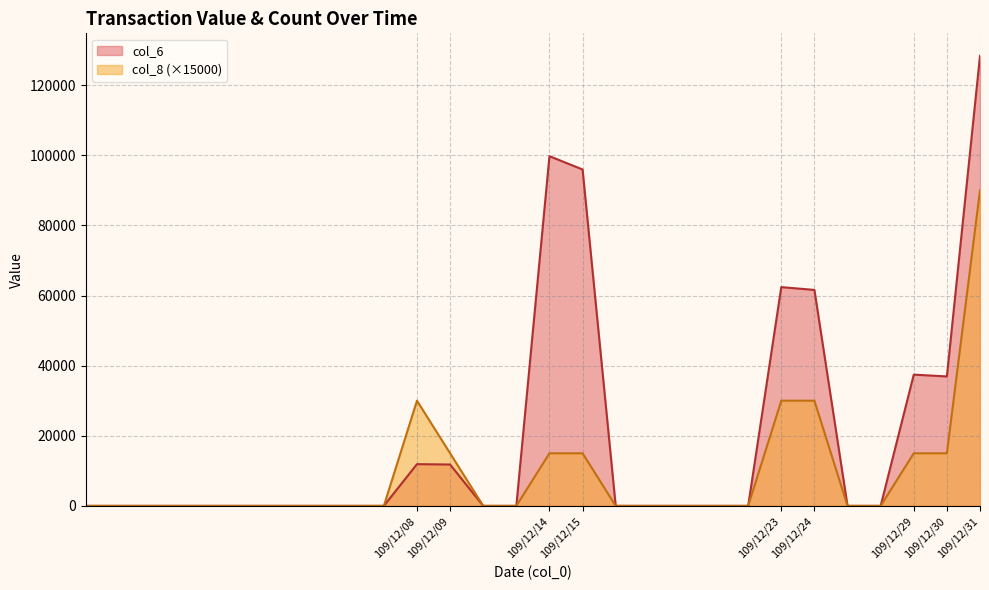

Rank the series by their maximum value, from highest to lowest.

col_6, col_8 (×15000)